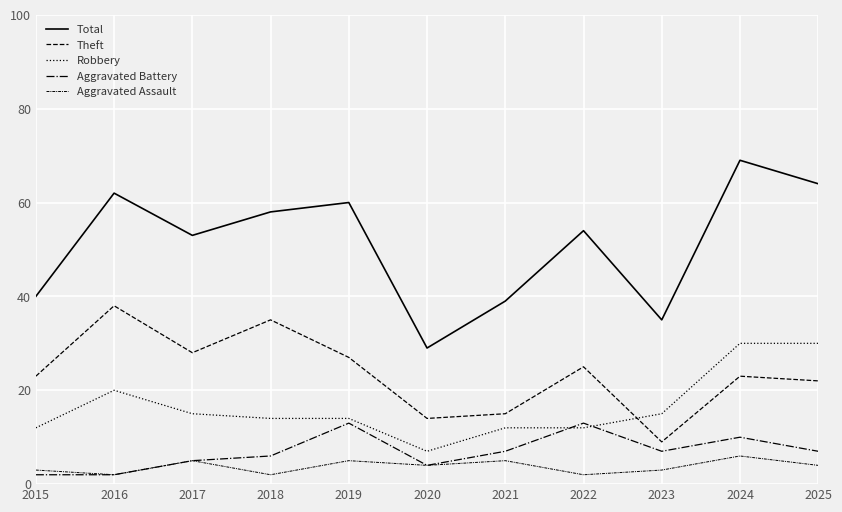

What is the maximum value for Aggravated Assault?

6